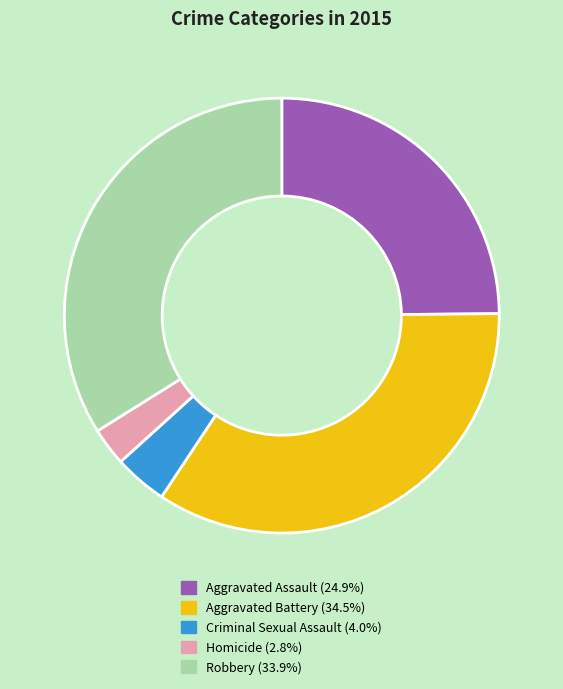

How many segments does this pie chart have?

5